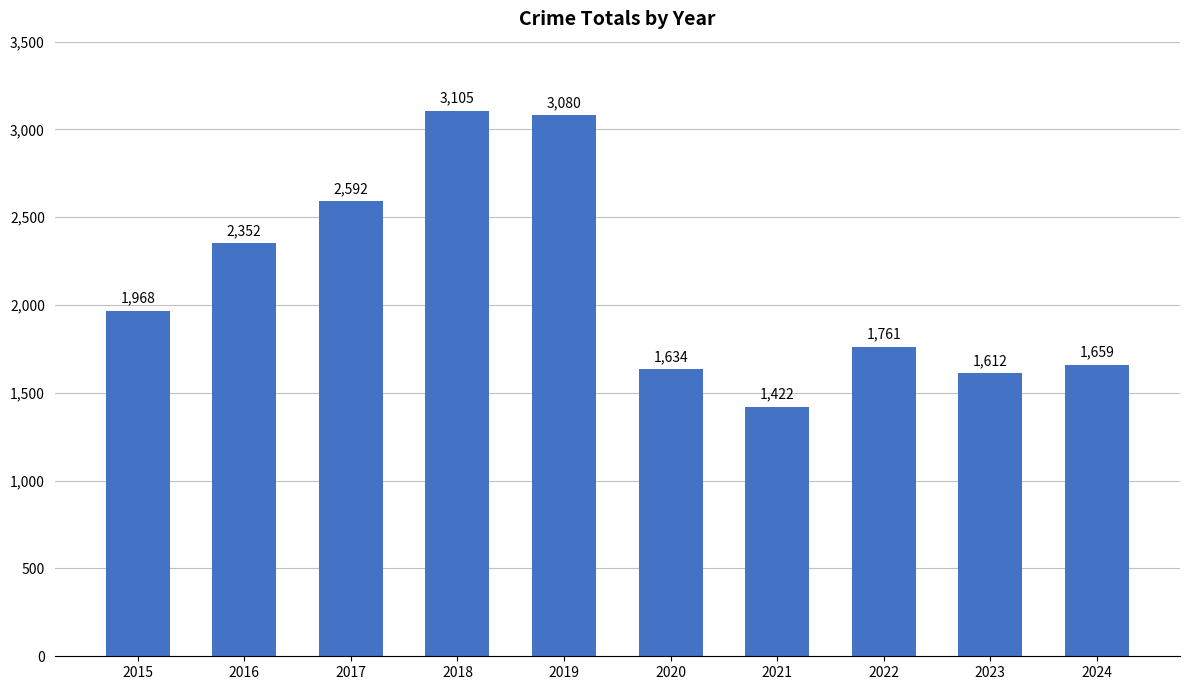

What is the maximum value shown in the chart?

3105